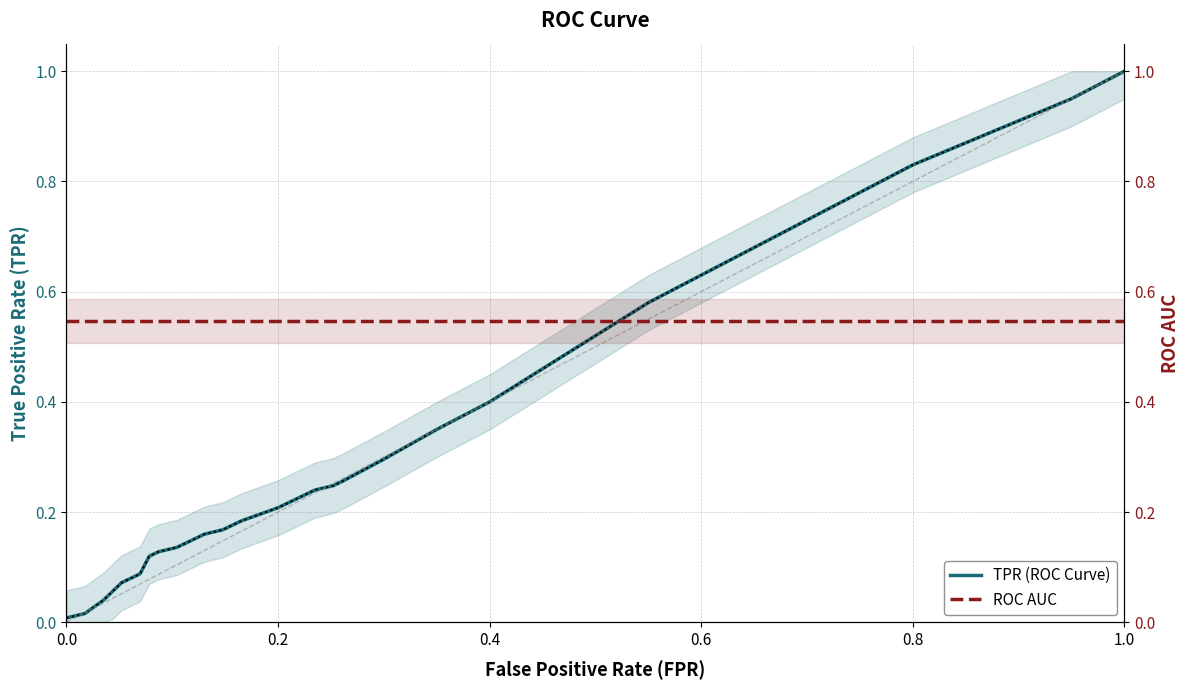

Does the chart have visible grid lines?

Yes